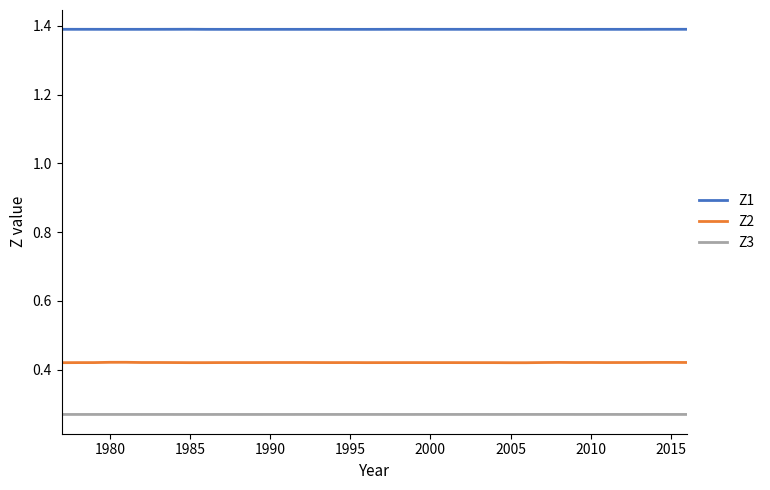

True or false: Z3 and Z1 intersect in this chart.

False